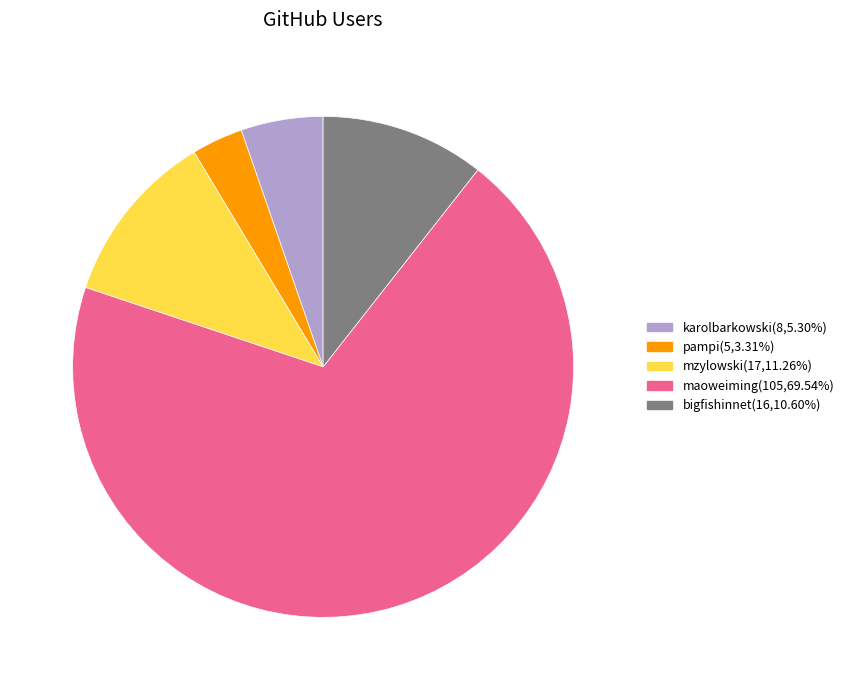

Is there a majority slice in this chart?

Yes